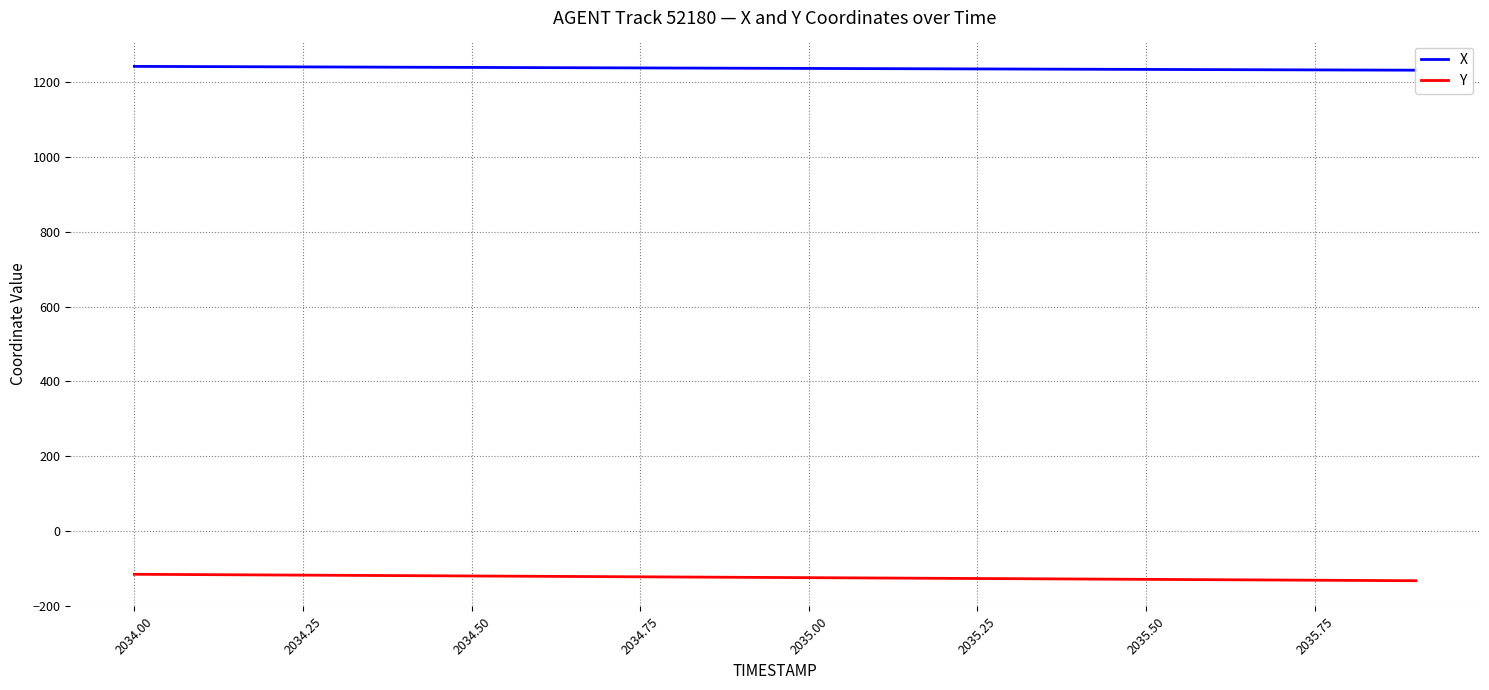

What is the lowest value of the Y series?

-132.1